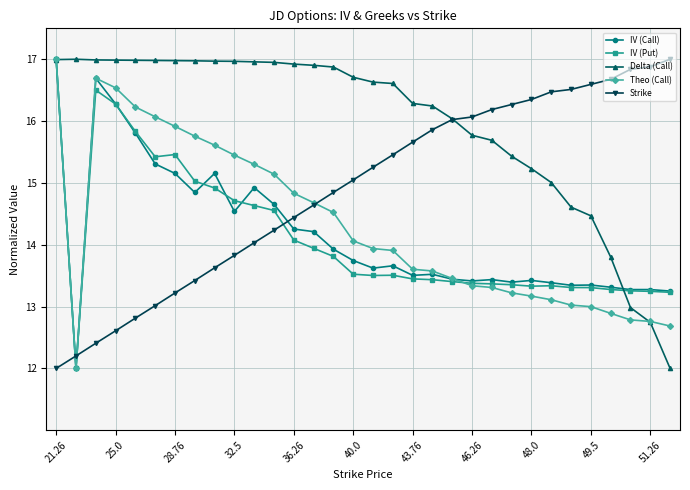

What is the lowest value of the Theo (Call) series?

12.0